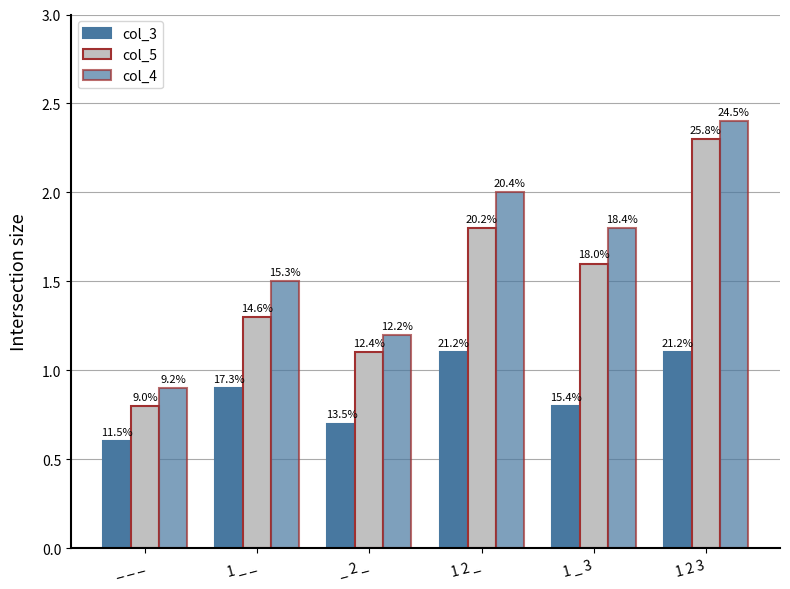

What is the sum of all col_4 values?

9.8